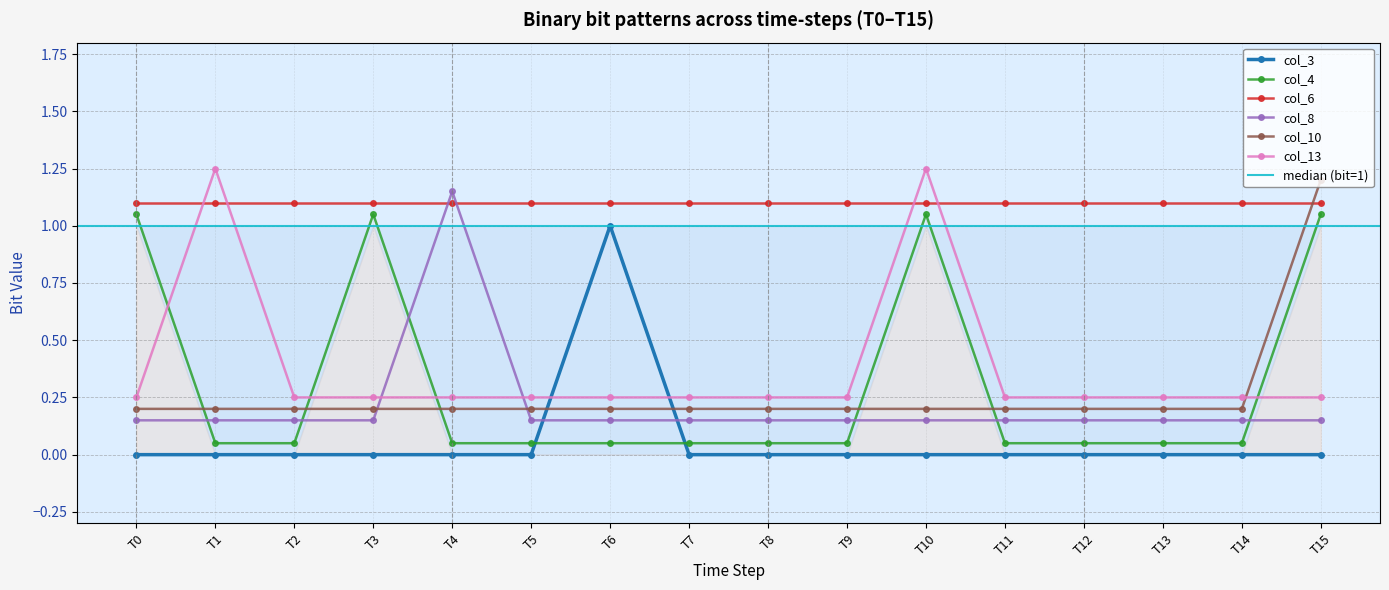

At which label does col_3 reach its peak?

T6